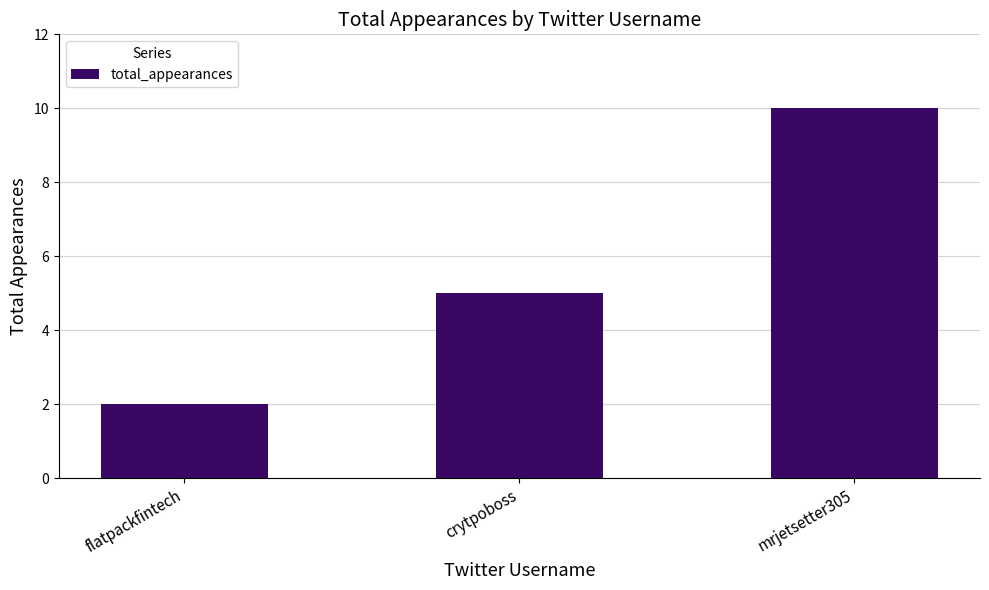

What is the sum of the values at crytpoboss and mrjetsetter305?

15